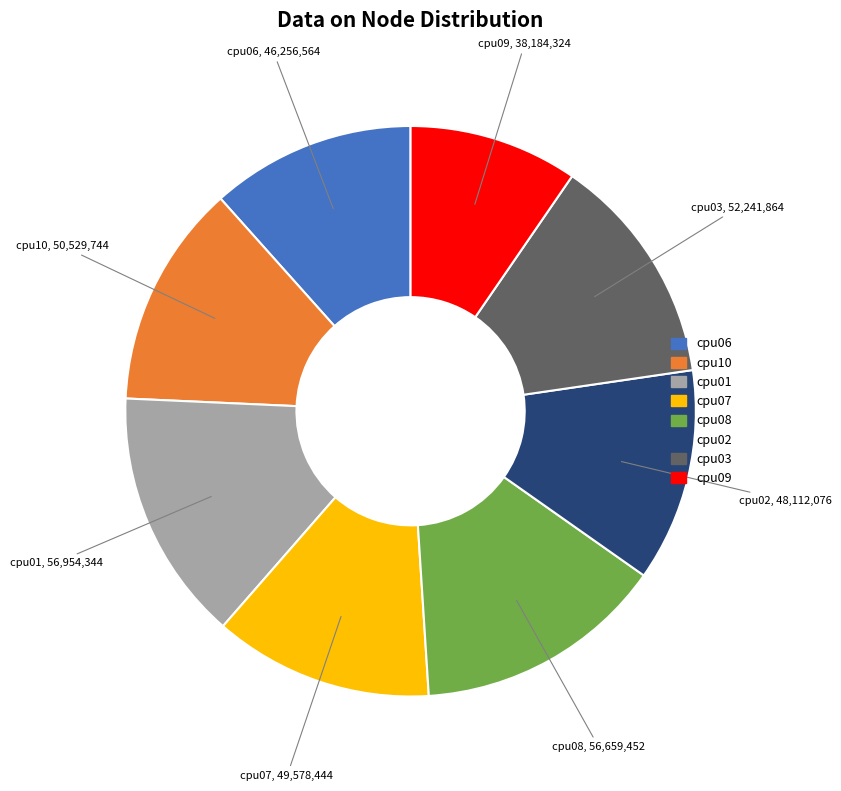

Count the number of slices in the pie.

8